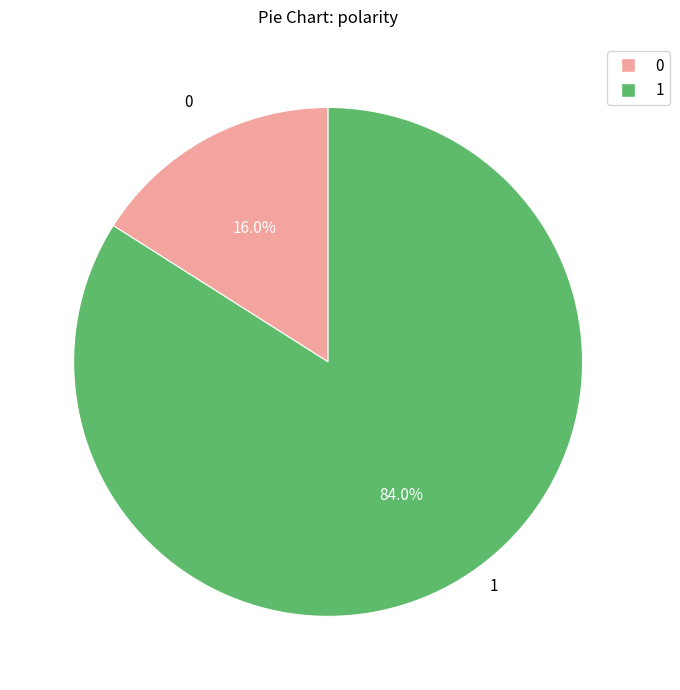

Is it true that 0 is 26% of the pie?

False